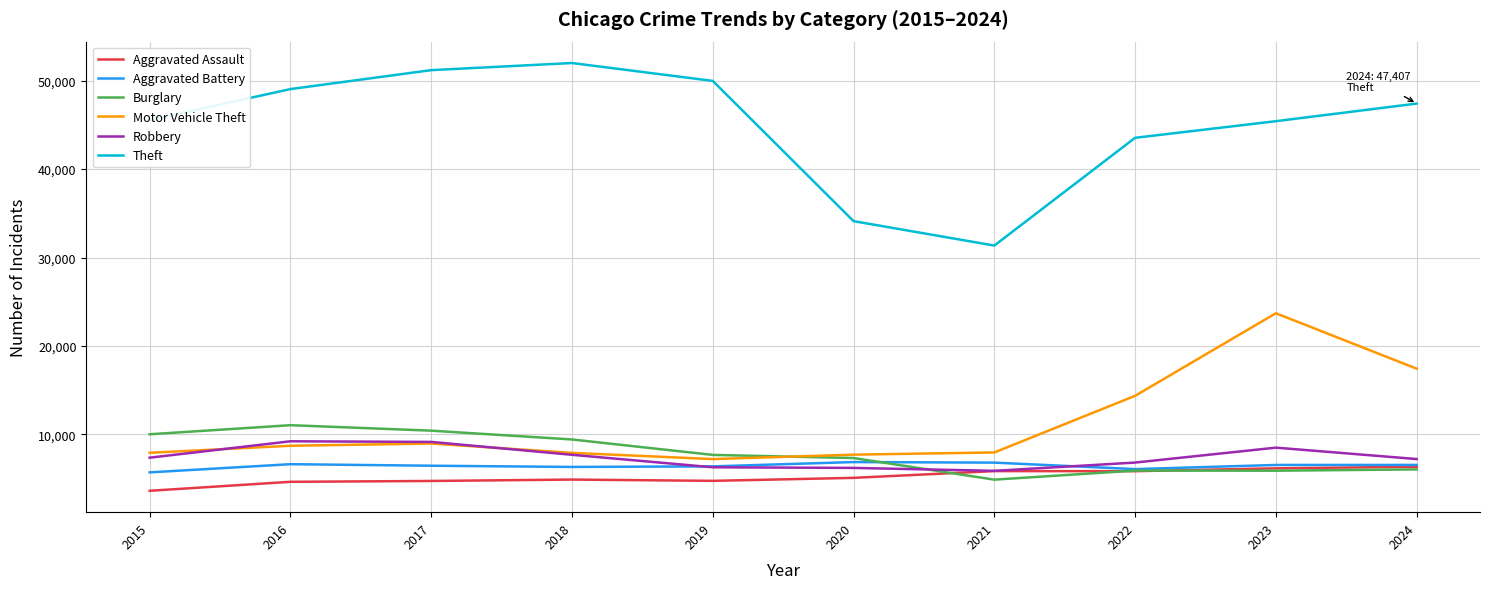

How many lines are shown in the chart?

6